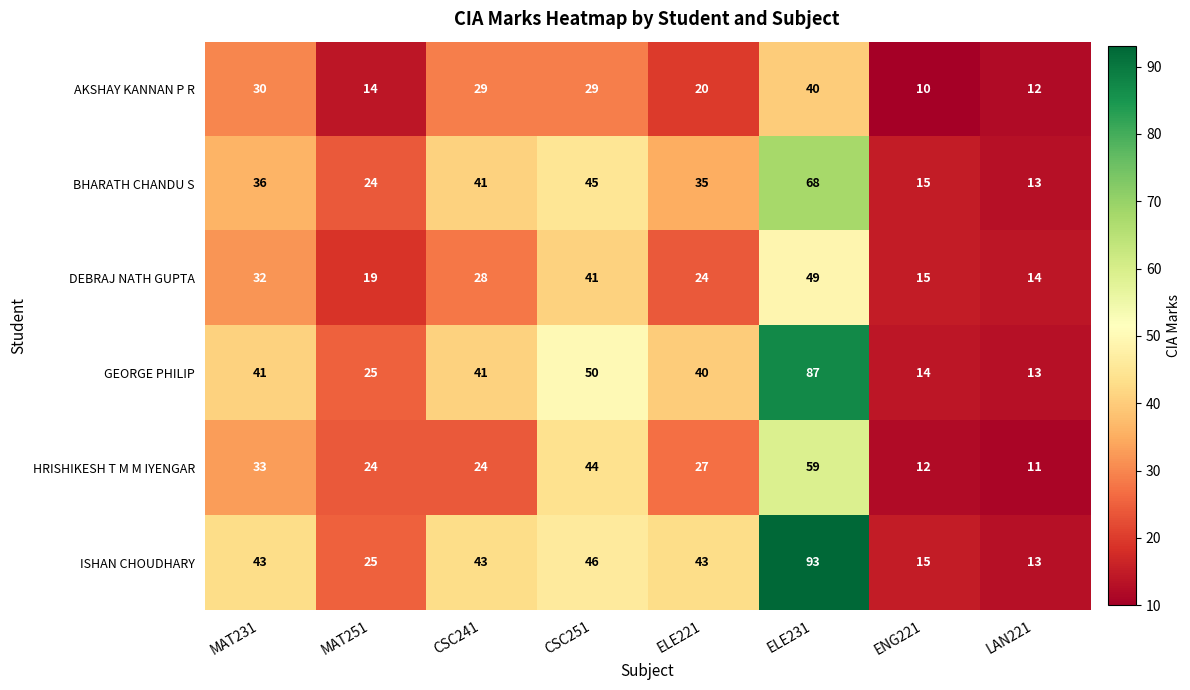

What is the sum of all AKSHAY KANNAN P R values?

184